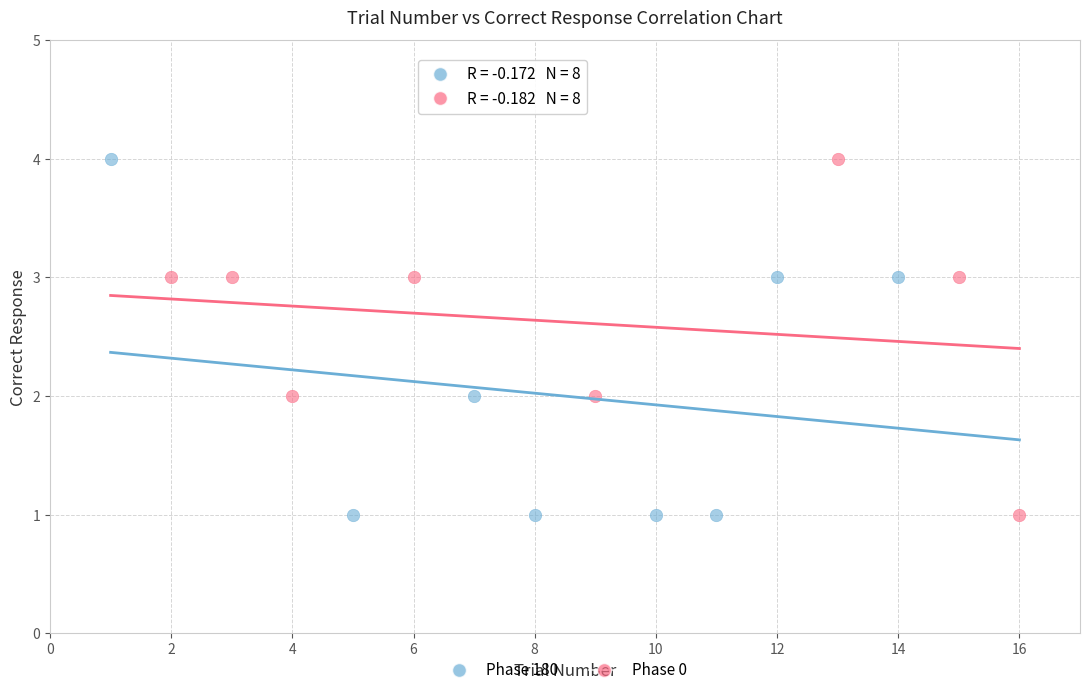

What are all the series names shown in the legend?

Phase 180, Phase 0